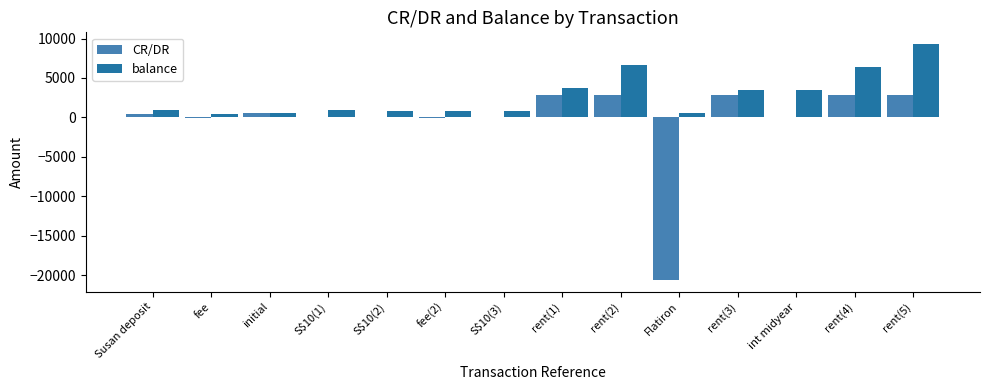

What is the approximate value of CR/DR at rent(3)?

2905.0